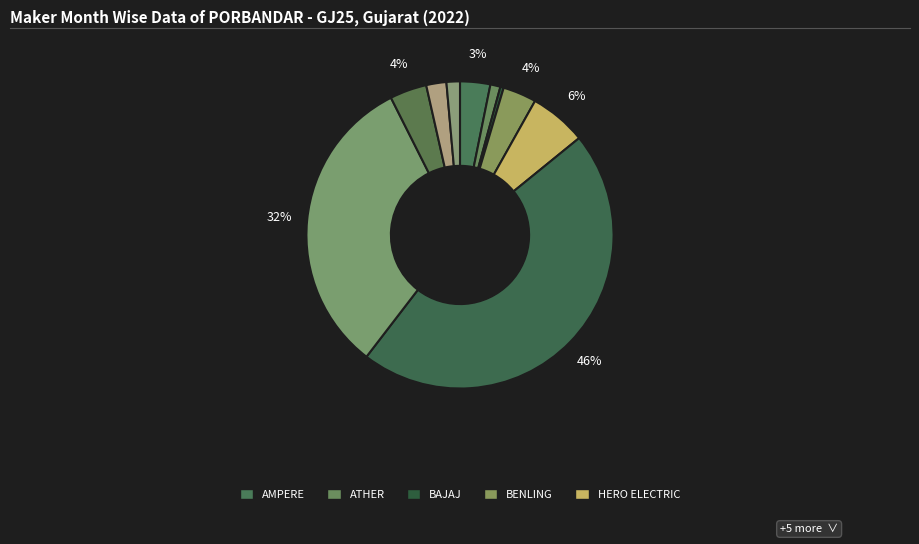

Count the number of slices in the pie.

10